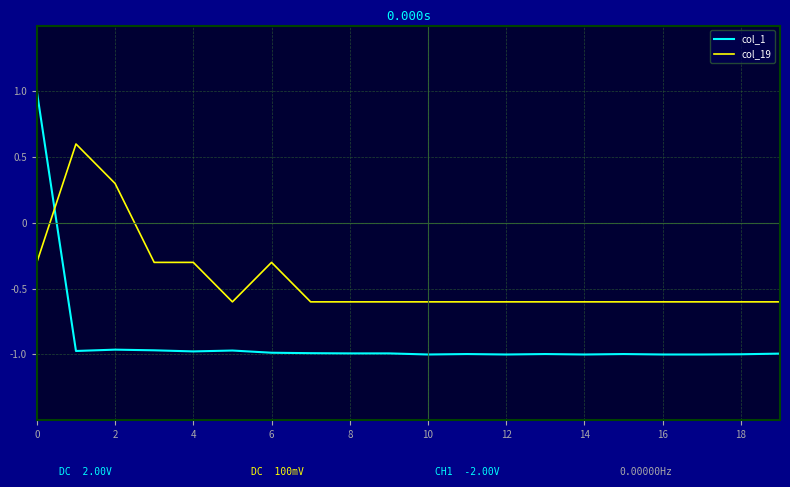

List the series in order of their peak value, highest first.

col_1, col_19